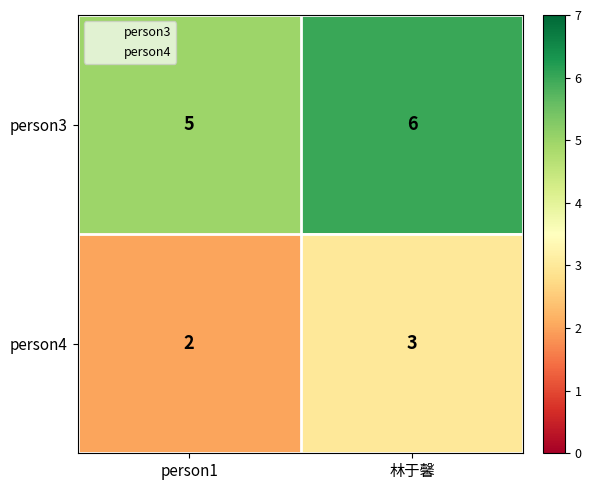

At which label is person4 closest to 2?

person1